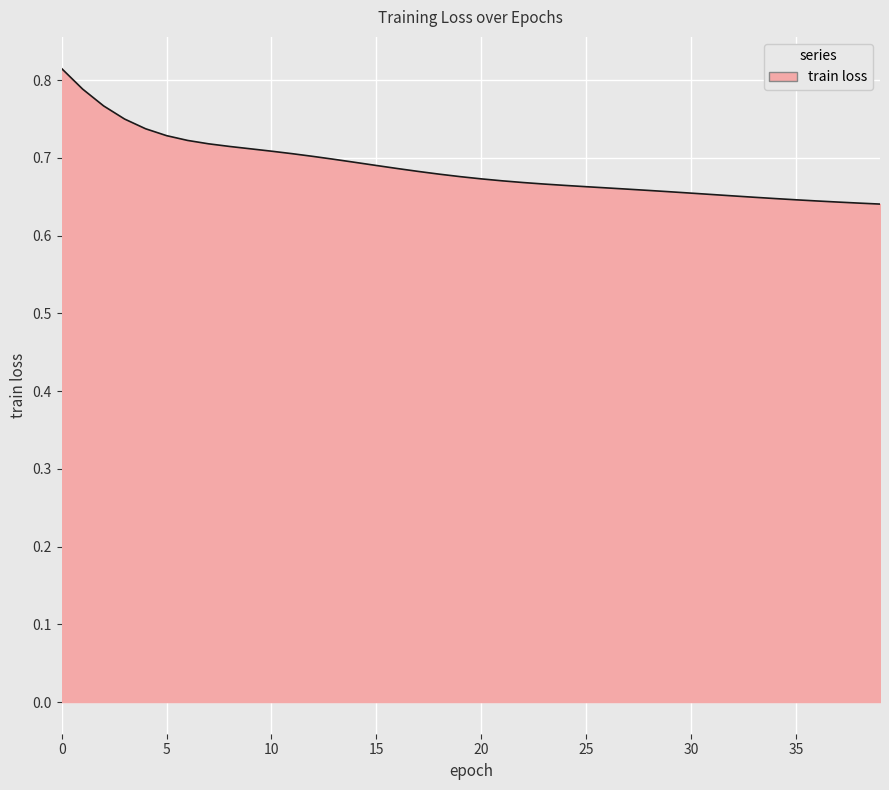

How many lines are shown in the chart?

1